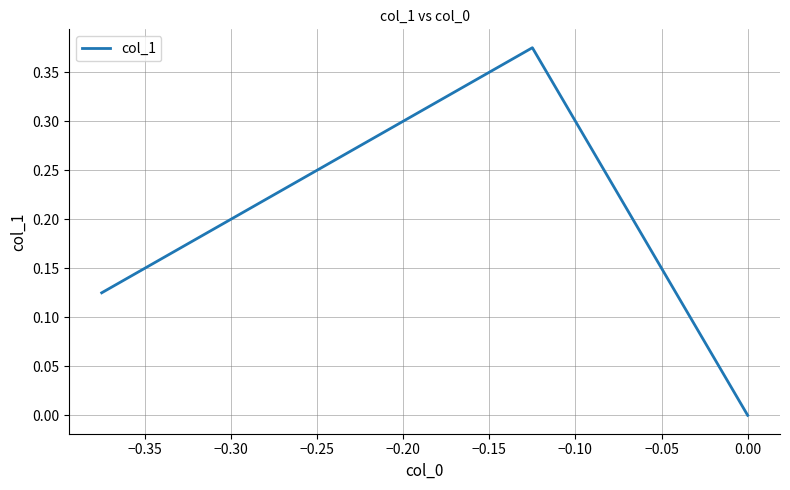

How many values are between 0 and 1?

3